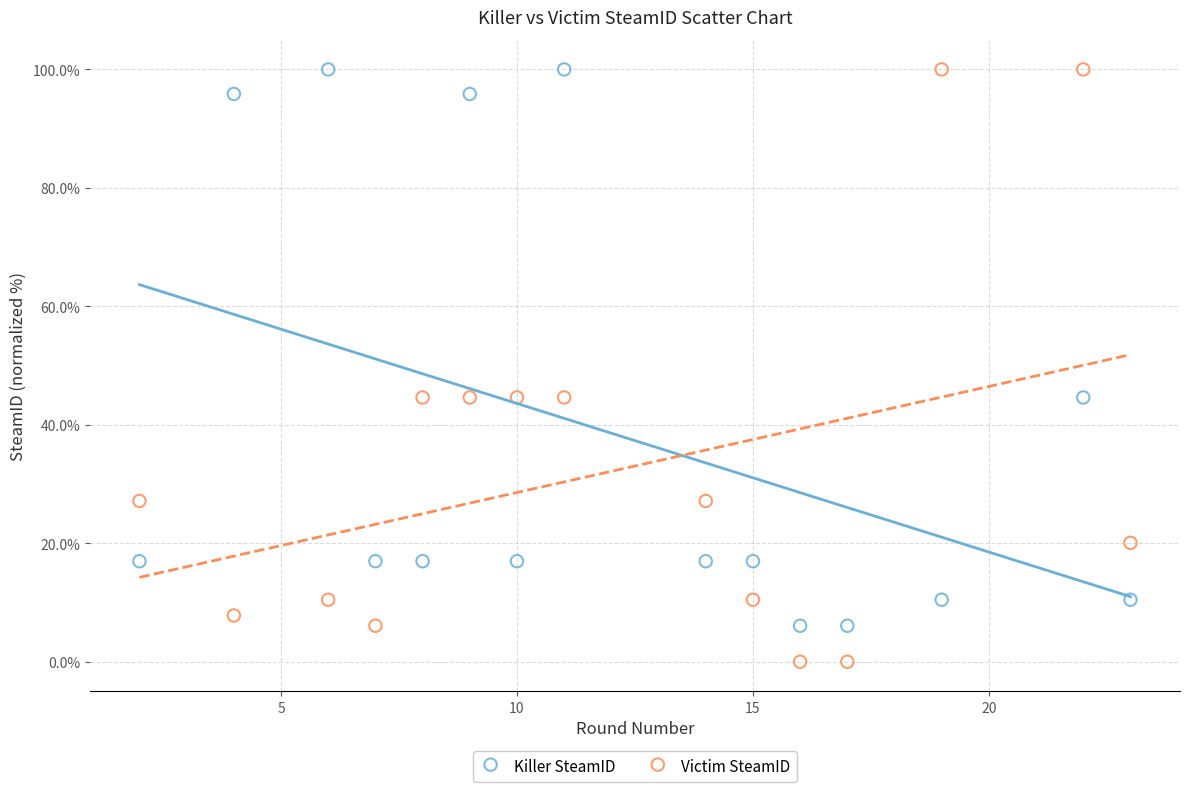

Which series has the widest spread of Y values?

Victim SteamID